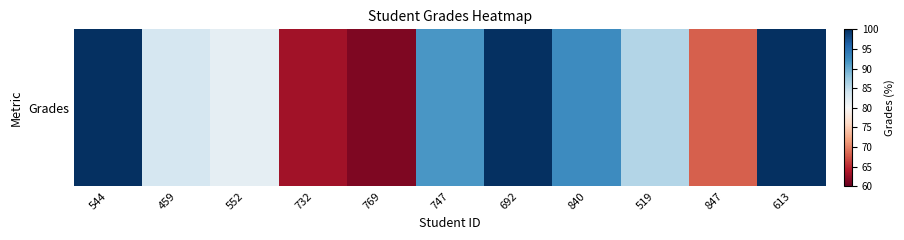

Reading left to right, what are all the values shown in this chart?

100.0	83.3	81.8	63.2	61.3	91.7	100.0	92.6	85.9	68.0	100.0